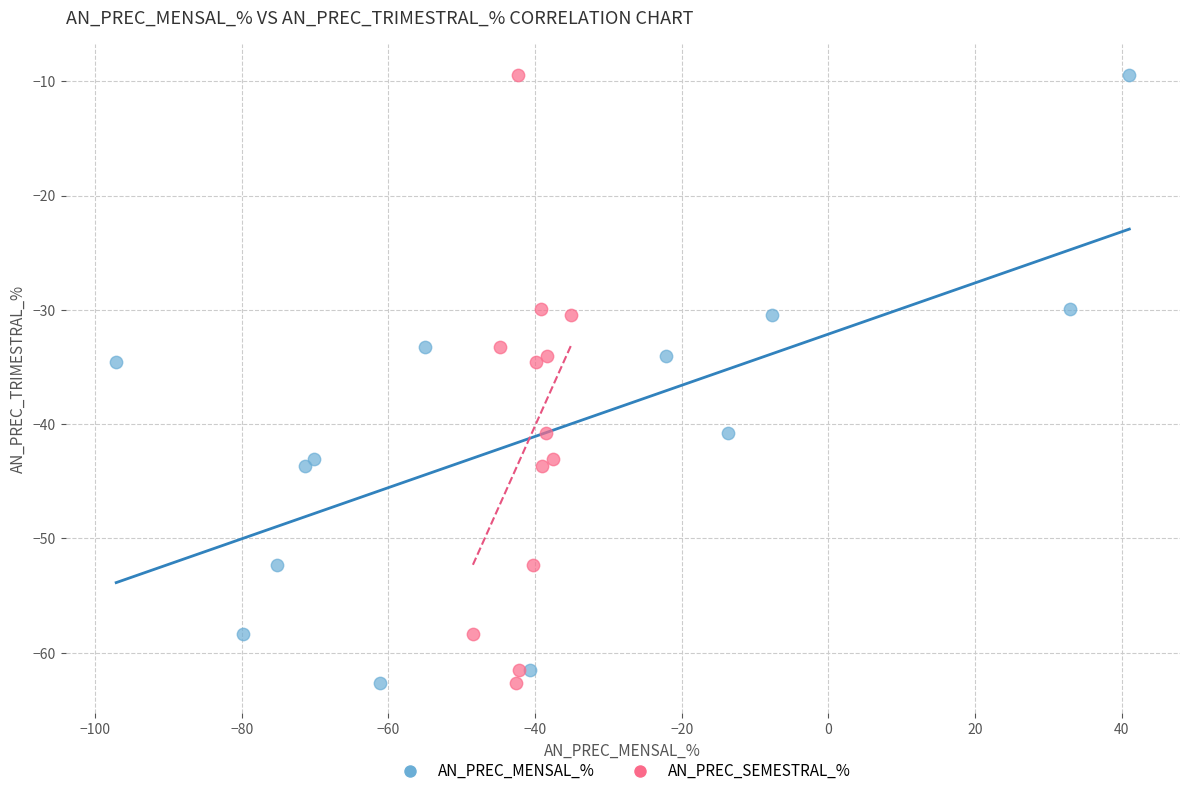

What are all the series names shown in the legend?

AN_PREC_MENSAL_%, AN_PREC_SEMESTRAL_%